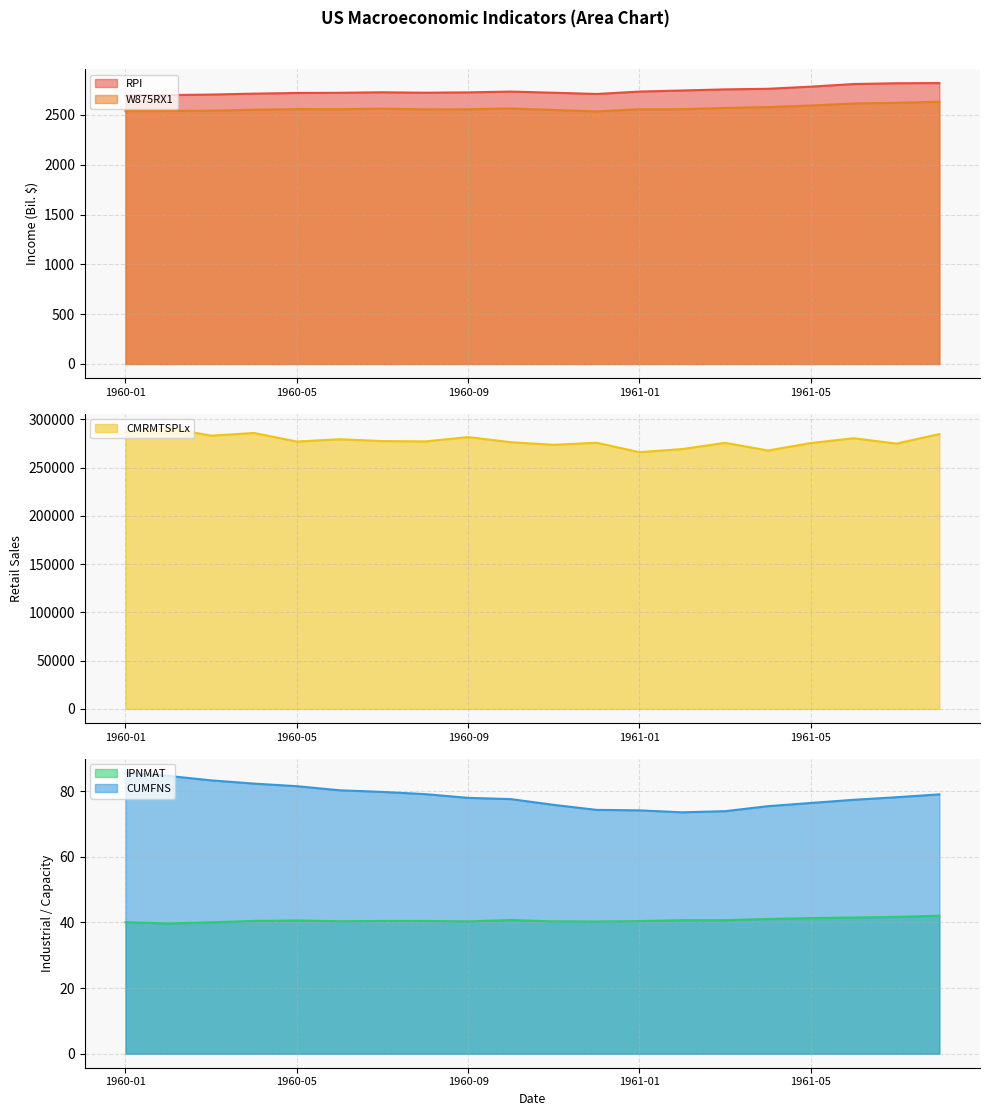

What is the difference between the second highest and minimum values in the CMRMTSPLx series?

20995.8